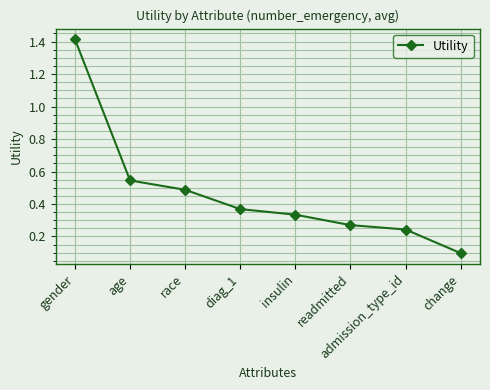

What is the difference between the maximum and second lowest values?

1.2